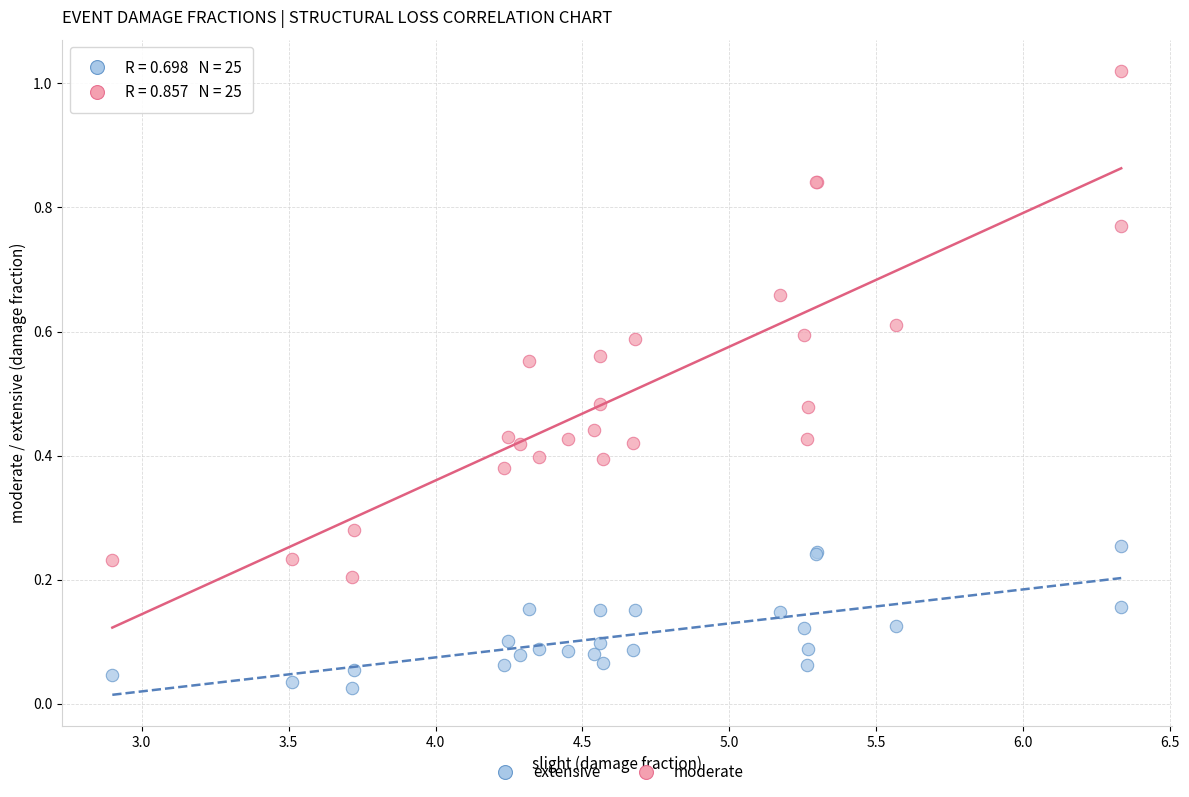

Which series has the largest Y range (max minus min)?

moderate